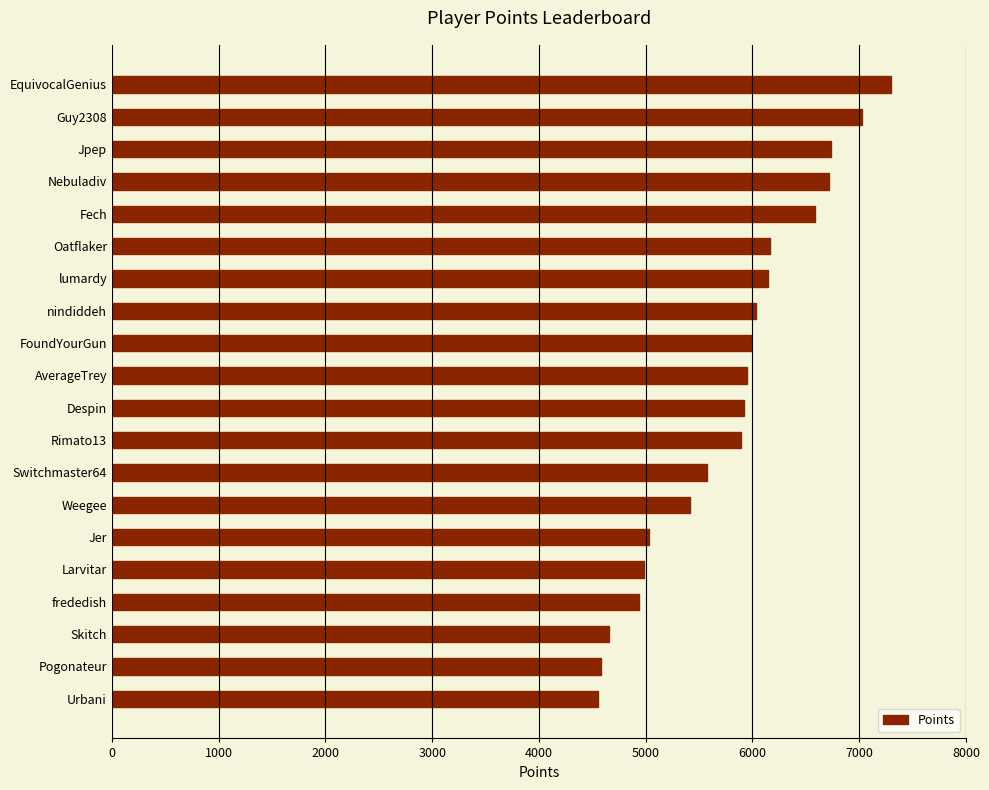

Is it true that the value at Despin is 5917?

True